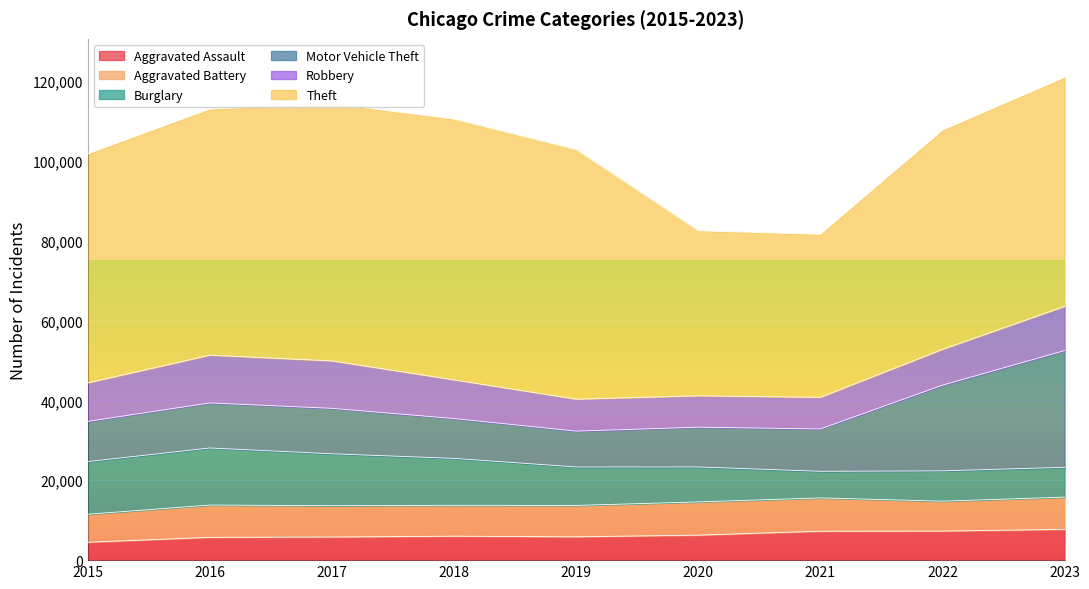

Rank the series at 2021 from highest to lowest value.

Theft, Motor Vehicle Theft, Aggravated Battery, Robbery, Aggravated Assault, Burglary